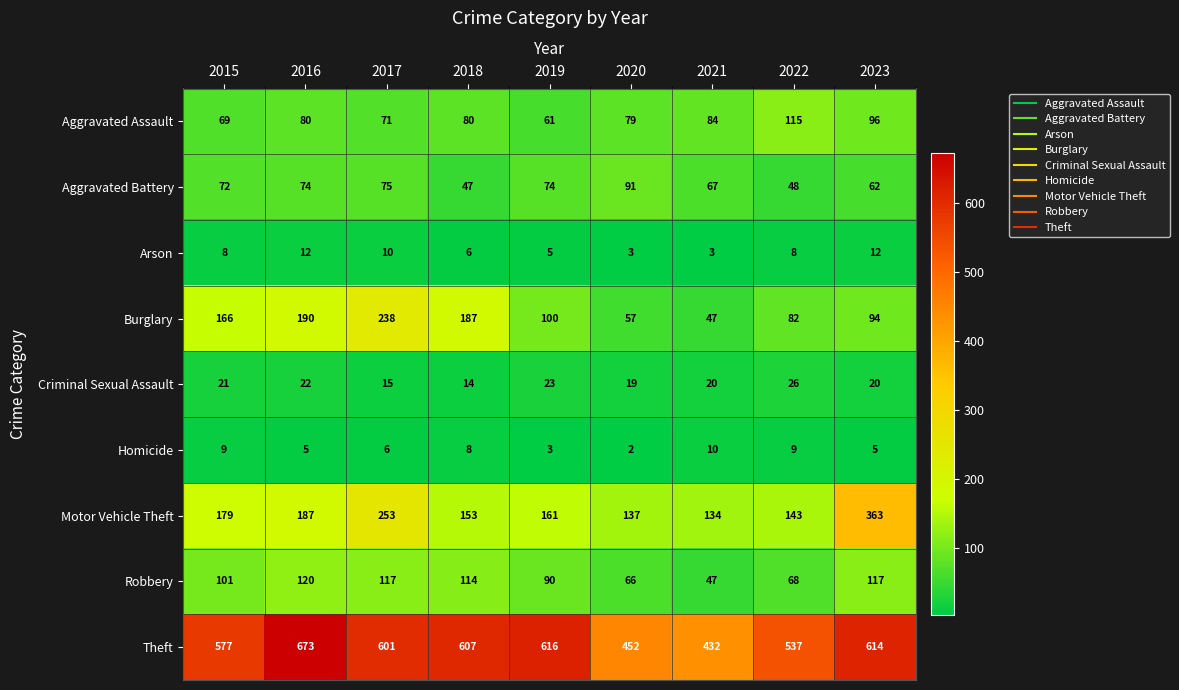

Rank the series at 2017 from highest to lowest value.

Theft, Motor Vehicle Theft, Burglary, Robbery, Aggravated Battery, Aggravated Assault, Criminal Sexual Assault, Arson, Homicide